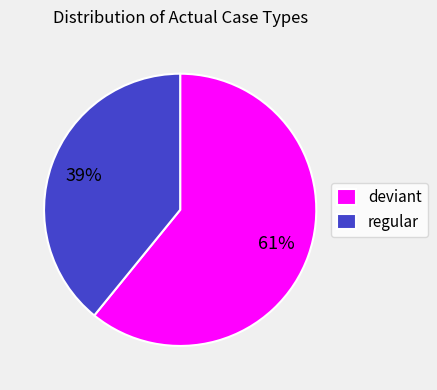

Which slice is the largest?

deviant